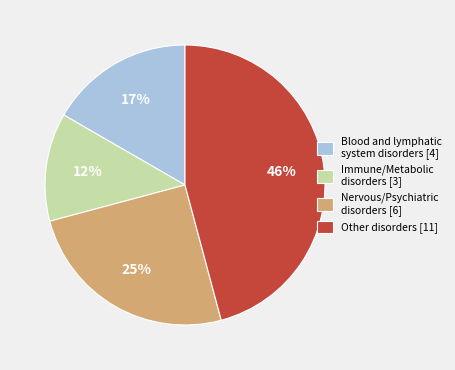

What percentage is the Nervous/Psychiatric disorders [6] slice, to the nearest percent?

25%